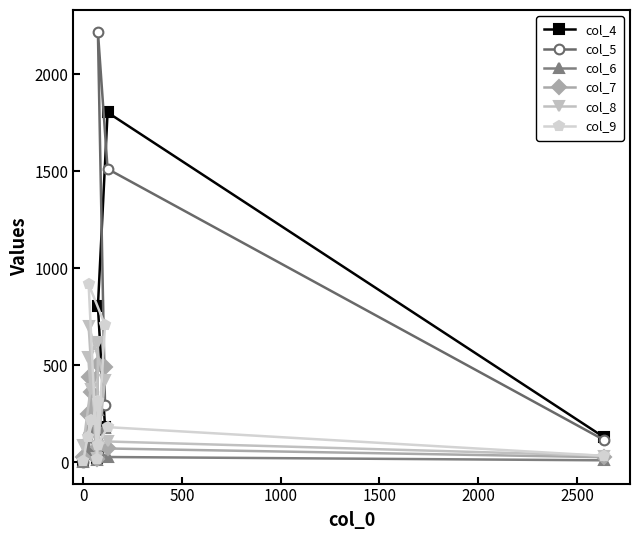

What is the value of the col_7 point at the 2nd from the left?

363